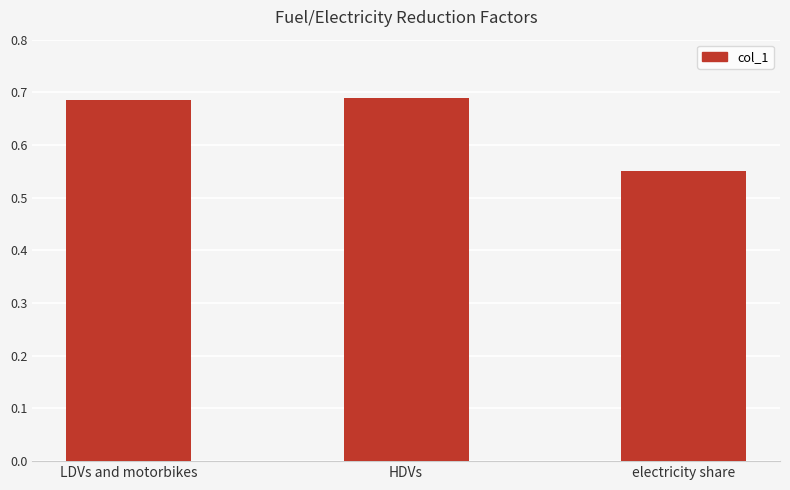

What is the label of the 1st bar from the left?

LDVs and motorbikes